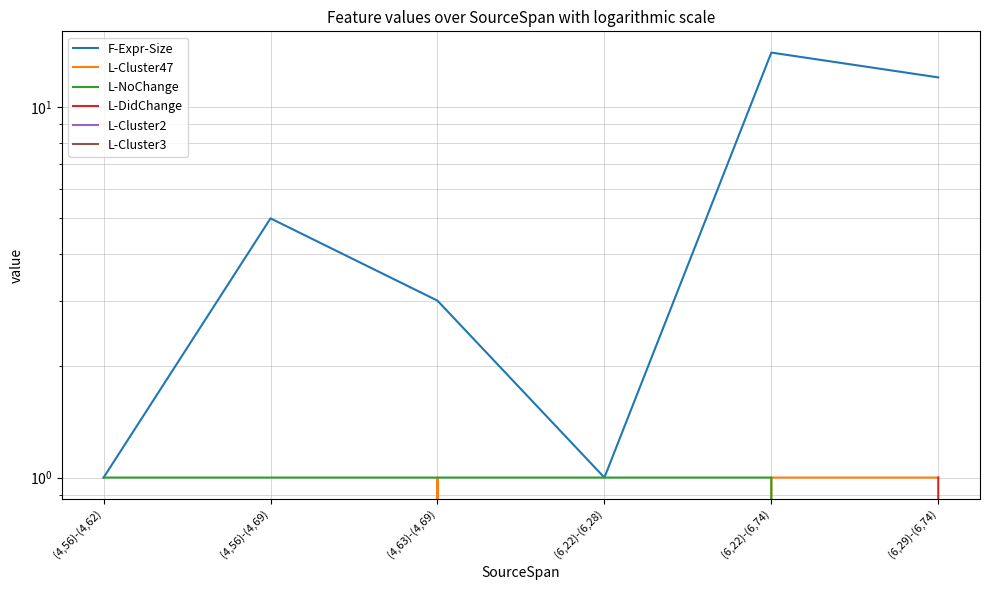

Between (6,22)-(6,74) and (4,56)-(4,69), which is larger?

(6,22)-(6,74)